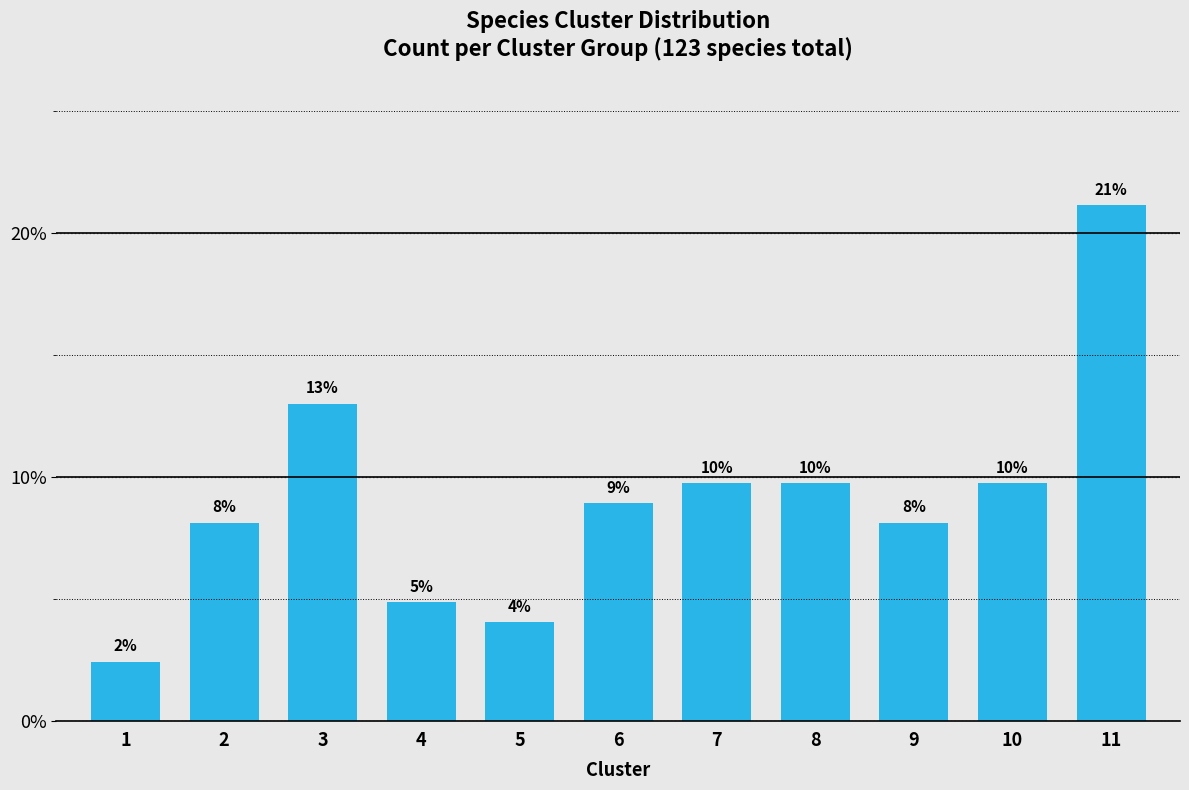

Does the chart contain any negative values?

No